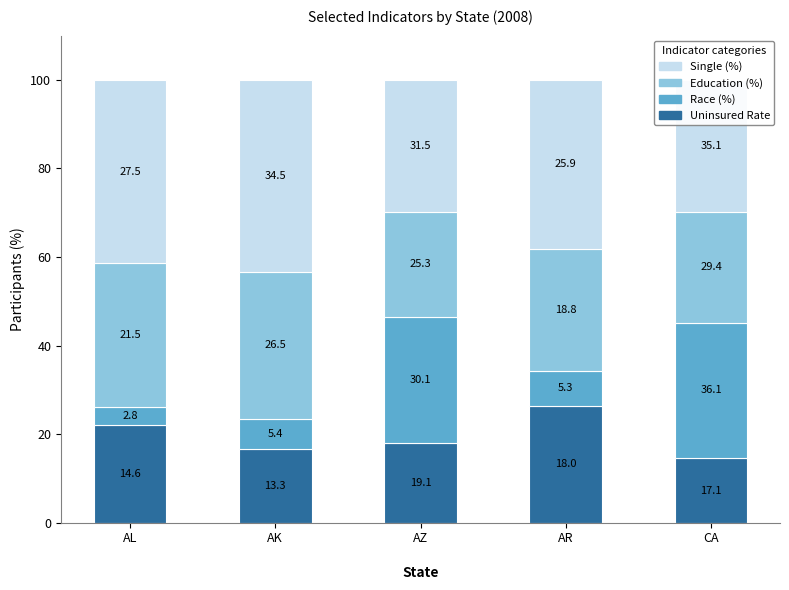

What position from the right is AK
?

4